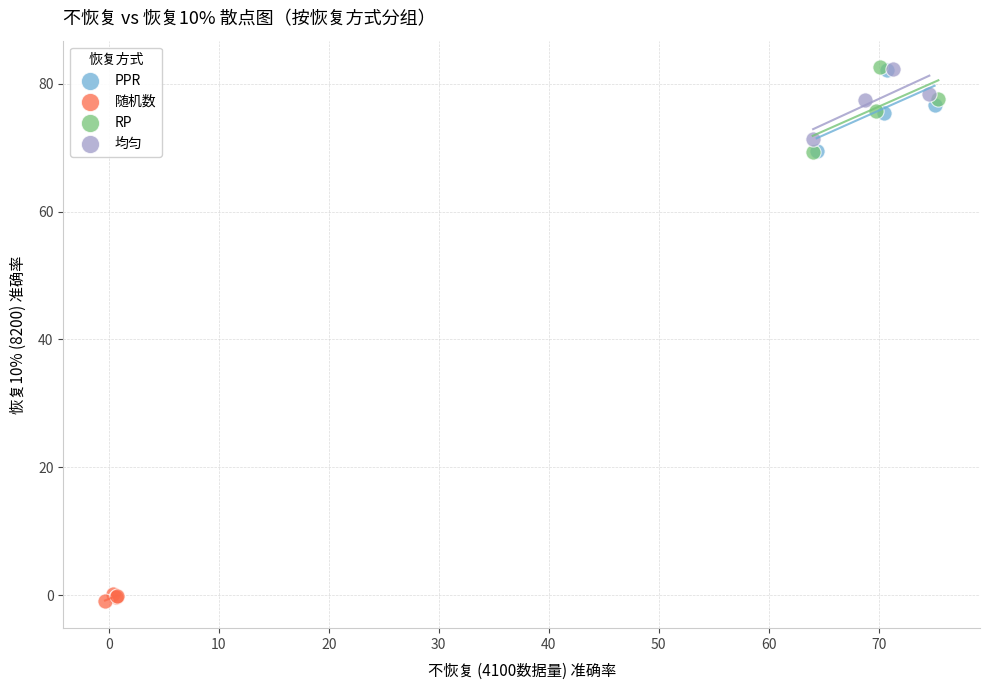

Which series reaches the minimum Y coordinate?

随机数